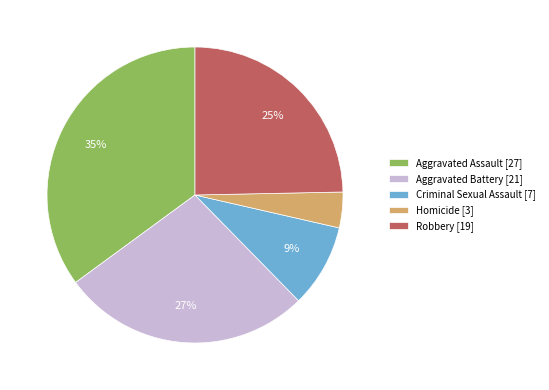

Which category has the smallest portion of the pie?

Homicide